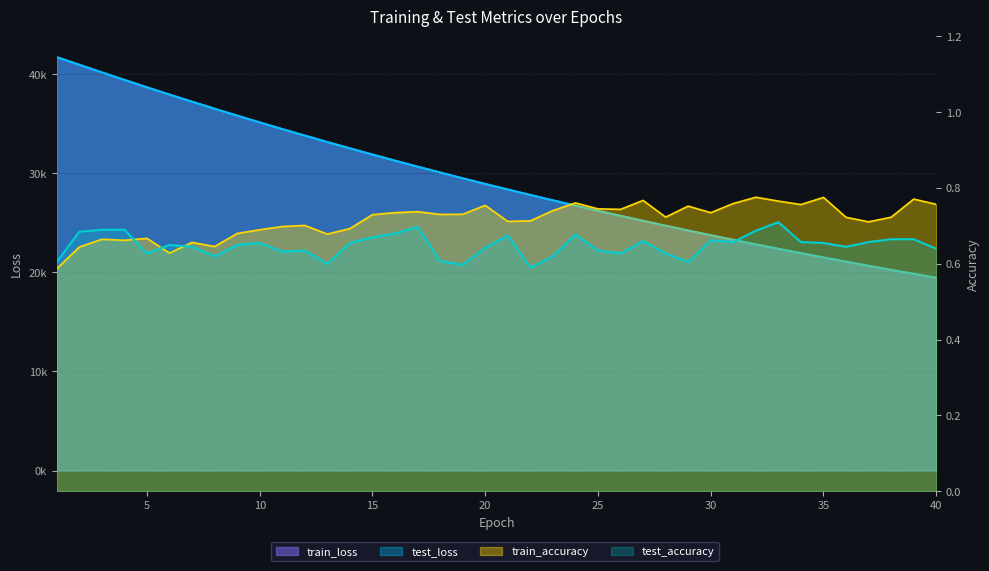

True or false: test_loss and test_accuracy intersect in this chart.

False